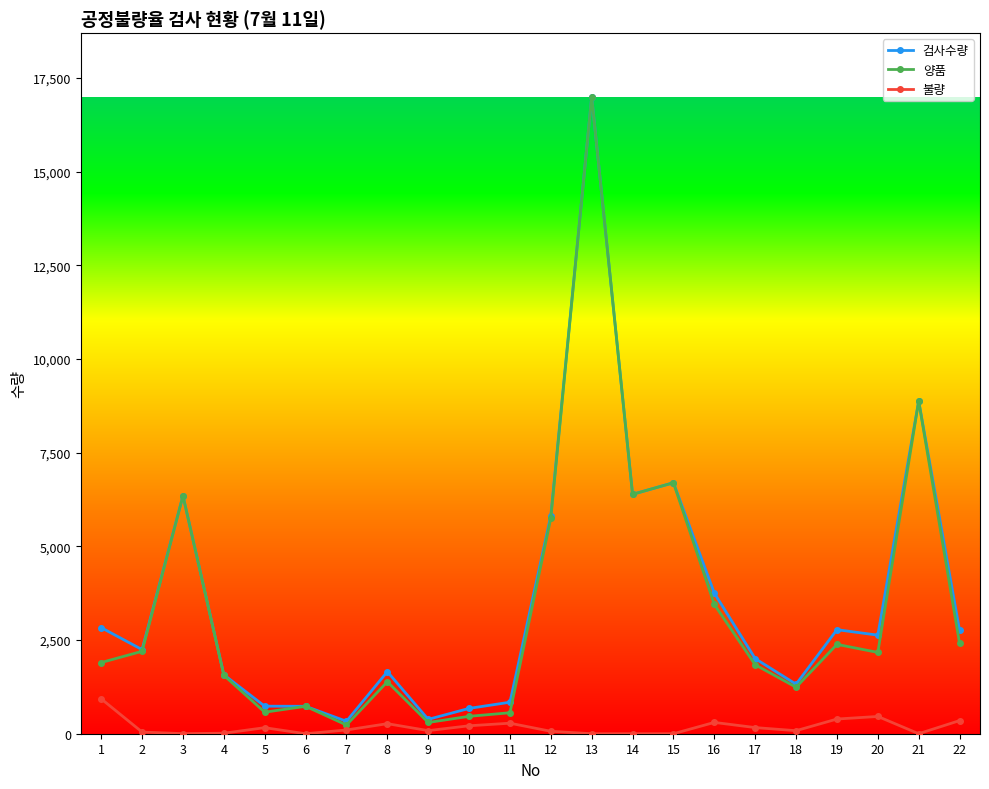

What is the average value of the 검사수량 series?

3563